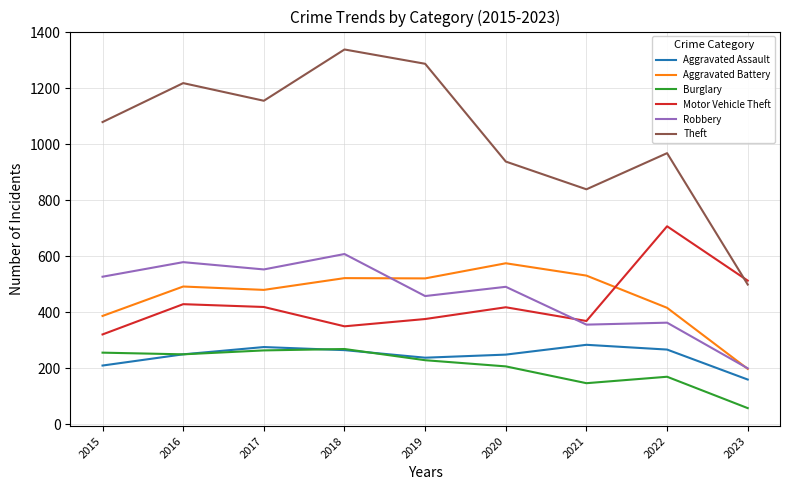

At which label is Theft closest to 918?

2020